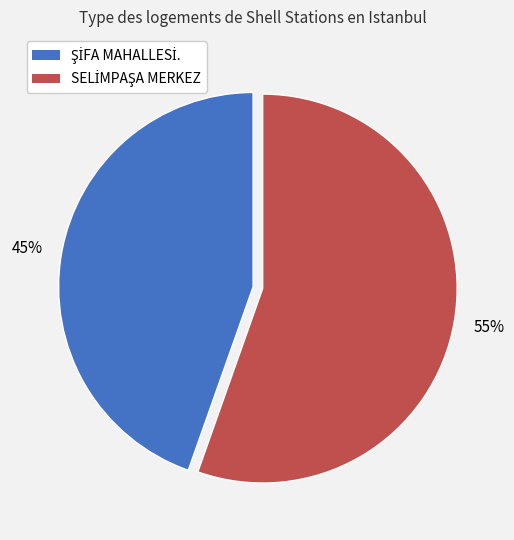

To the nearest percent, what is the average slice percentage?

50%